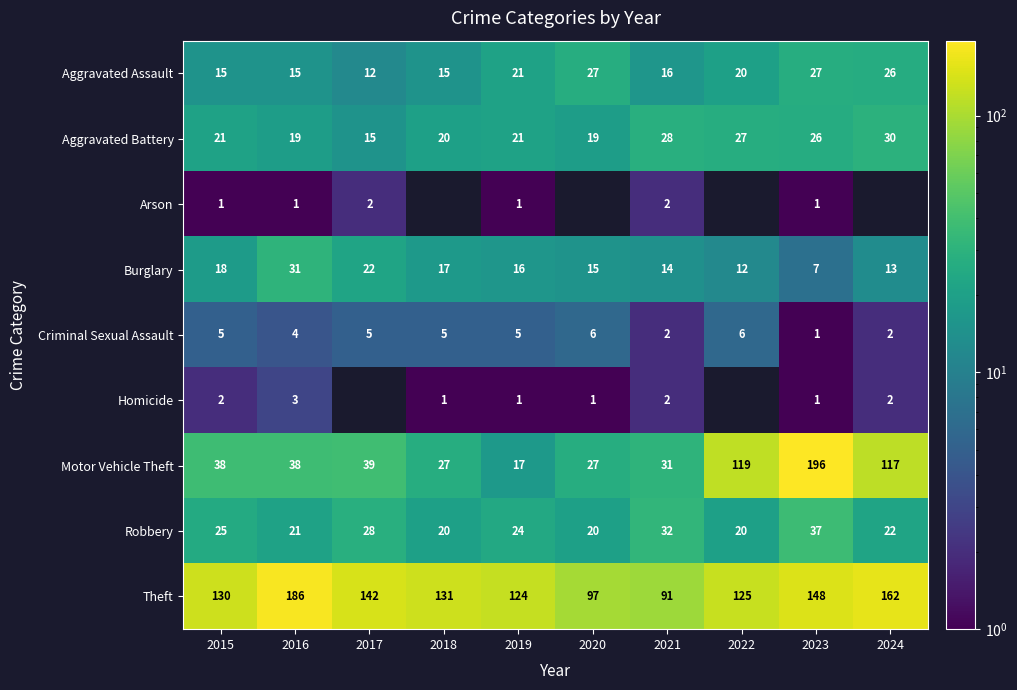

What value does the Motor Vehicle Theft series have at 2017, to the nearest 50?

50